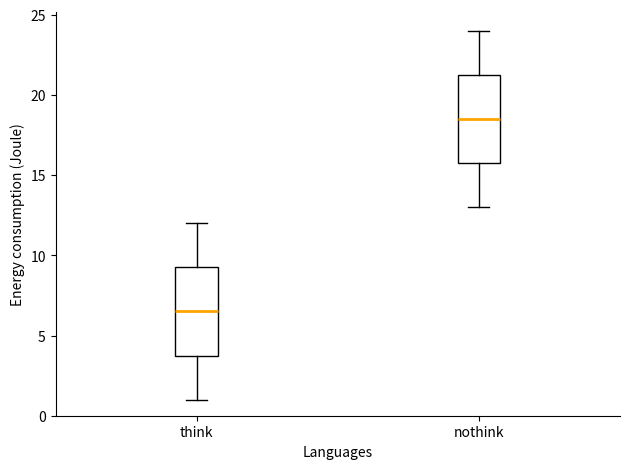

Where does the lower whisker of the box for think end on the y-axis? The values are not printed on the chart, so give them approximately, as read against the axis.

1.0